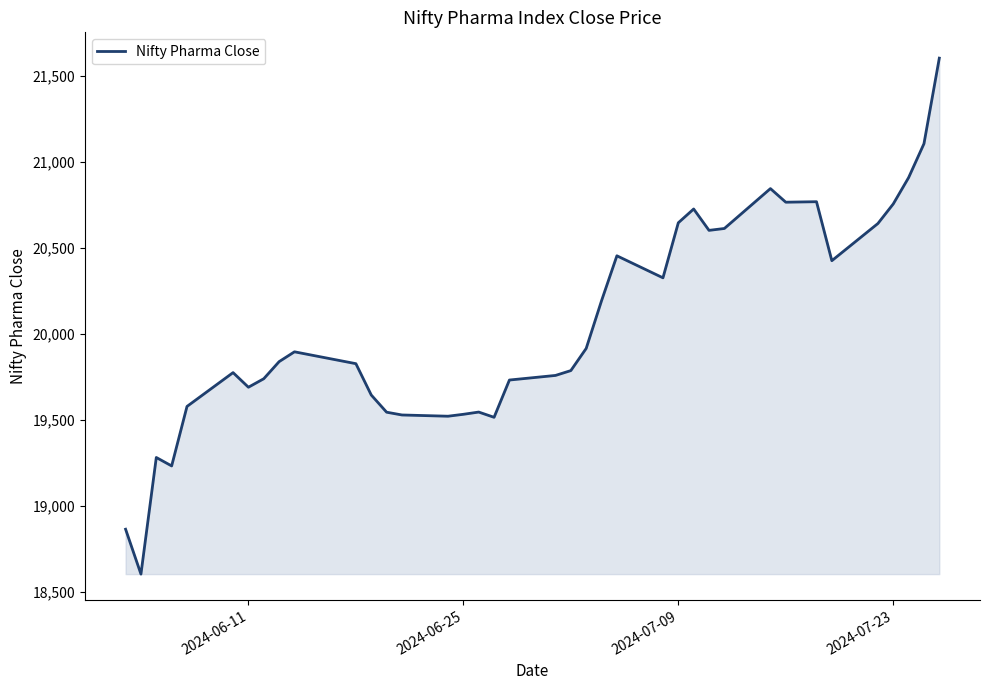

What is the smallest value displayed?

18603.2